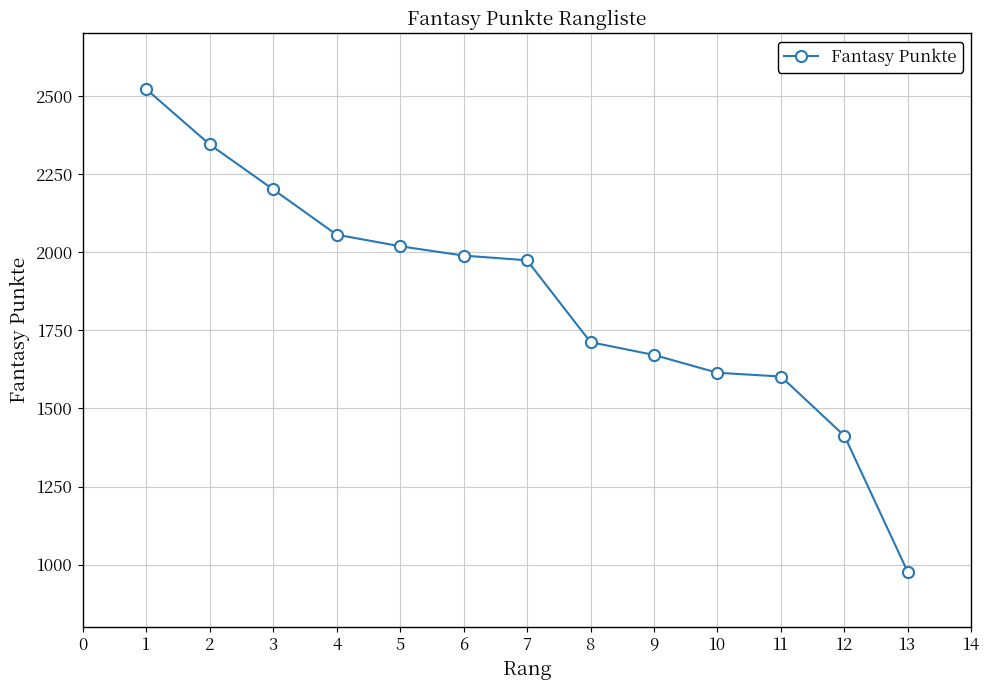

How many values are below 1974?

6